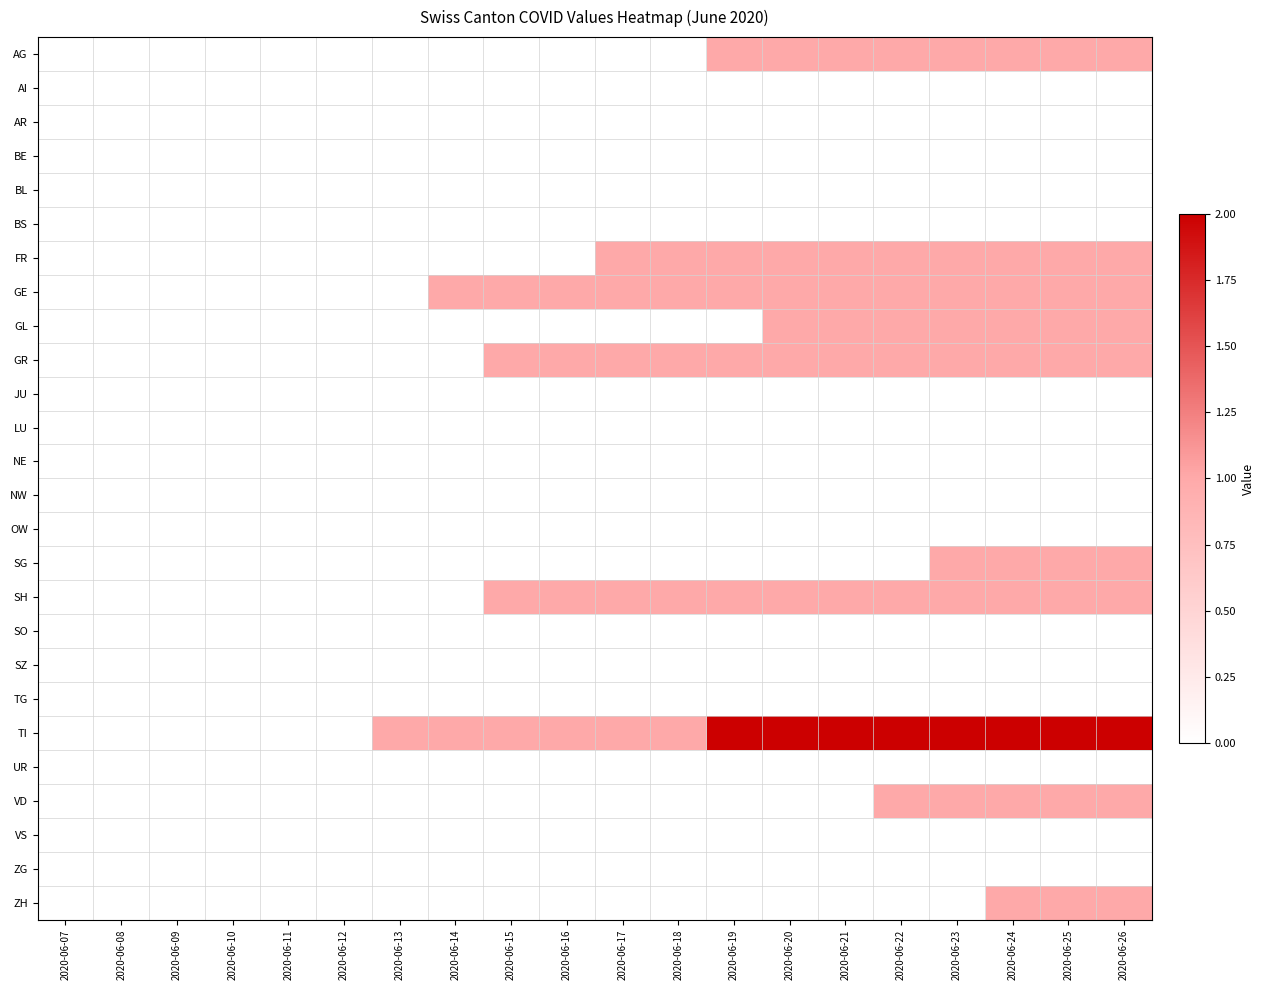

Rank the series at 2020-06-26 from lowest to highest value.

AI, AR, BE, BL, BS, JU, LU, NE, NW, OW, SO, SZ, TG, UR, VS, ZG, AG, FR, GE, GL, GR, SG, SH, VD, ZH, TI